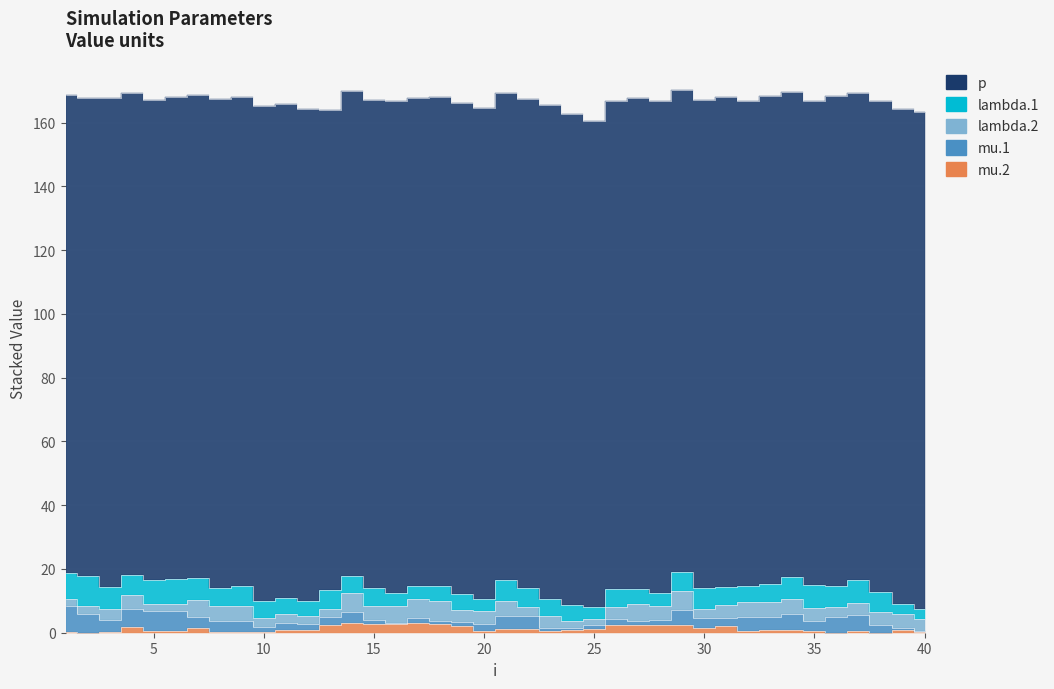

What is the average value of the mu.2 series?

1.2